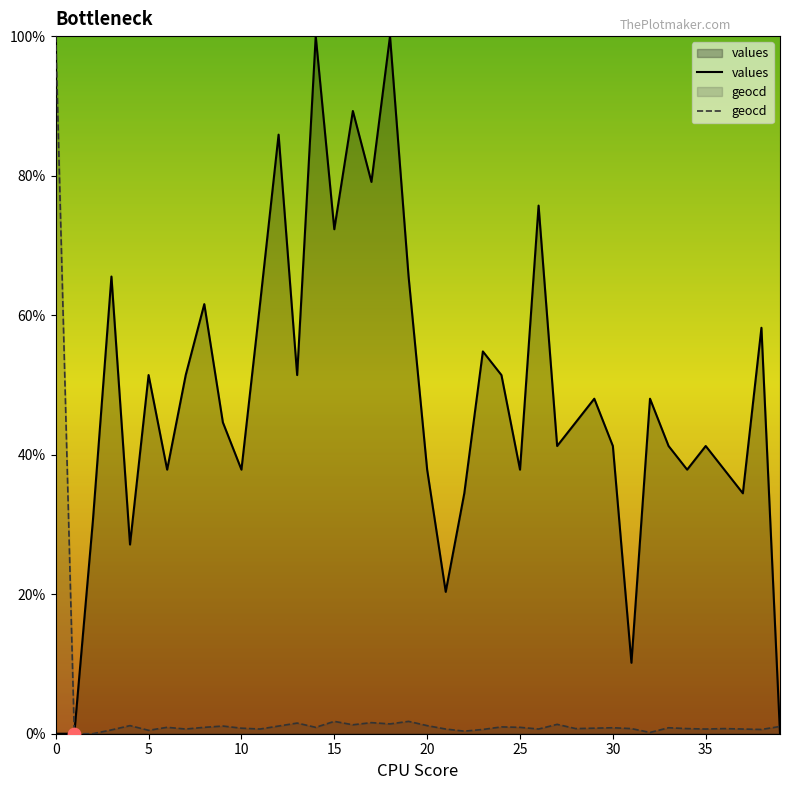

What are all the series names shown in the legend?

values, geocd